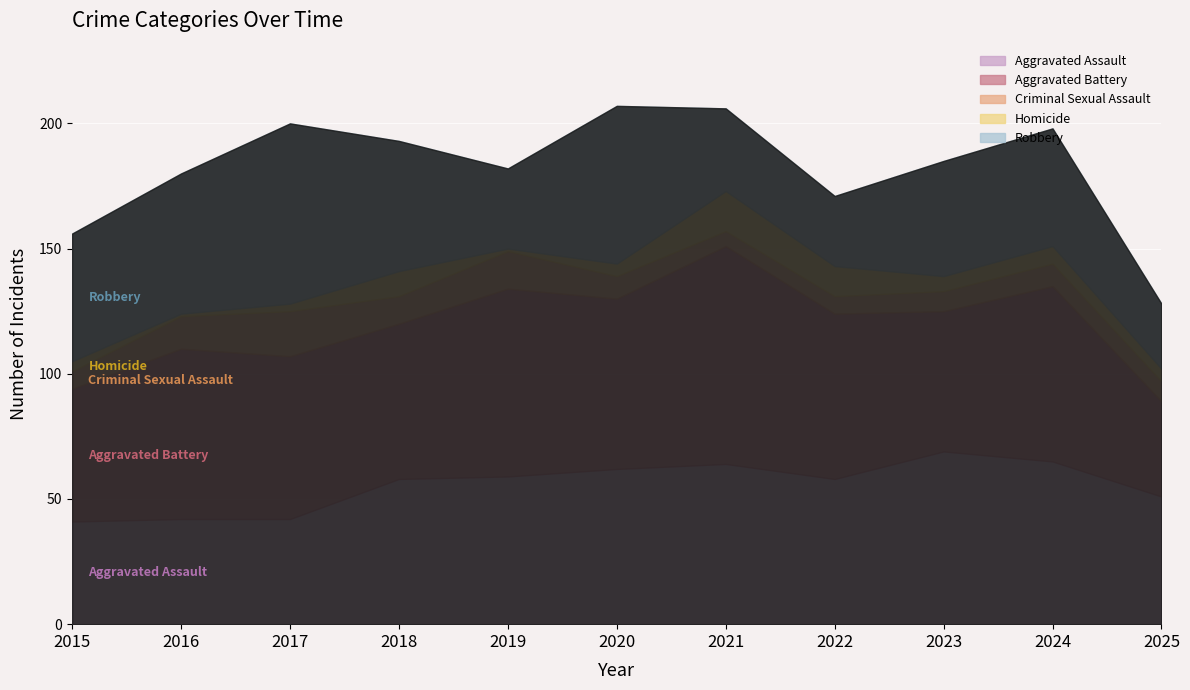

At 2024, list the series in order from largest to smallest.

Aggravated Battery, Aggravated Assault, Robbery, Criminal Sexual Assault, Homicide